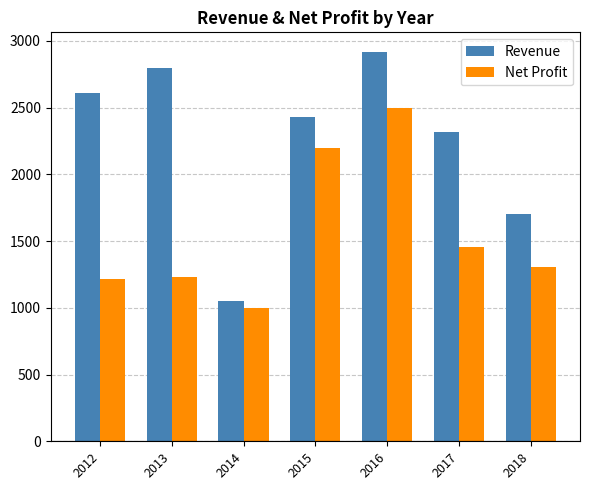

What is the spread (max minus min) of values at 2012?

1396